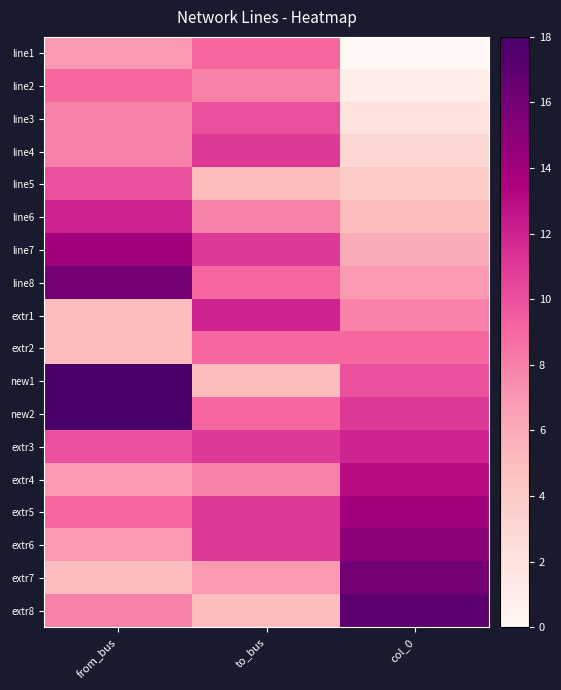

Which series changed the most between to_bus and col_0?

extr8